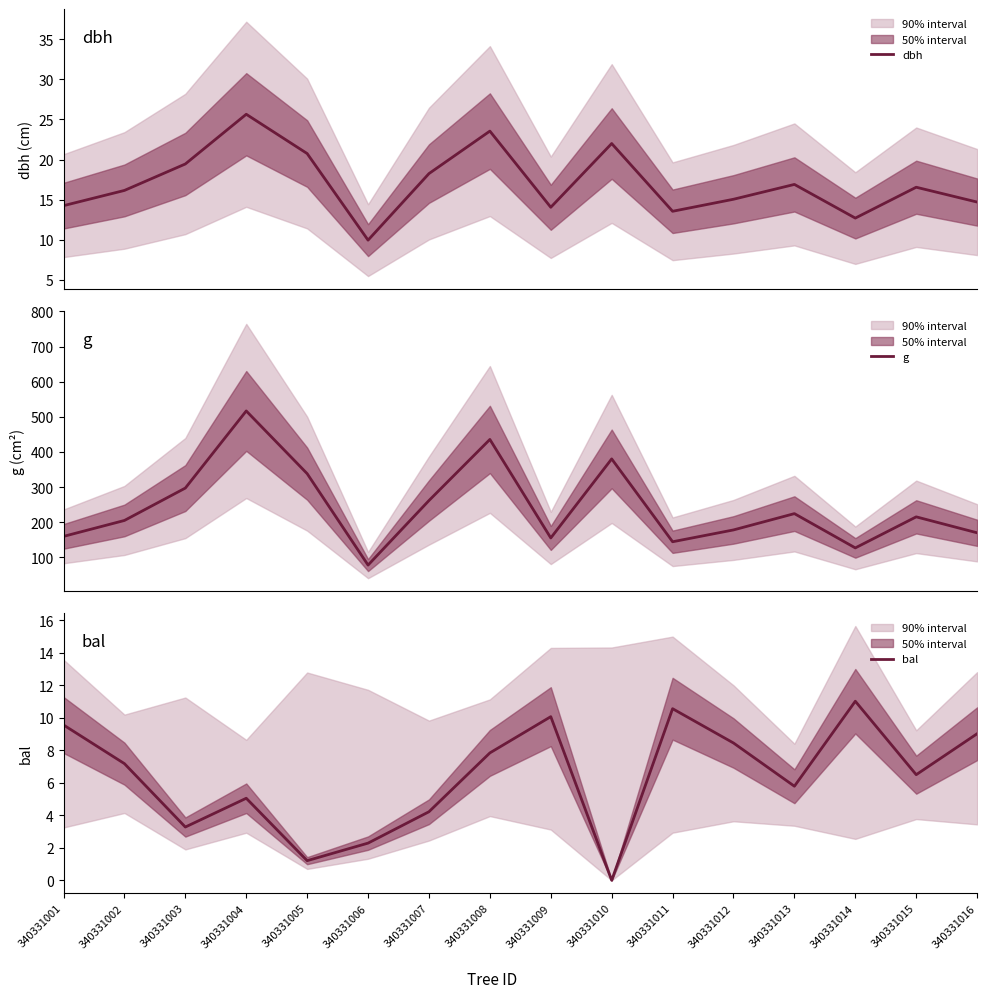

What is the difference between the bal values at 340331014 and 340331009?

0.9